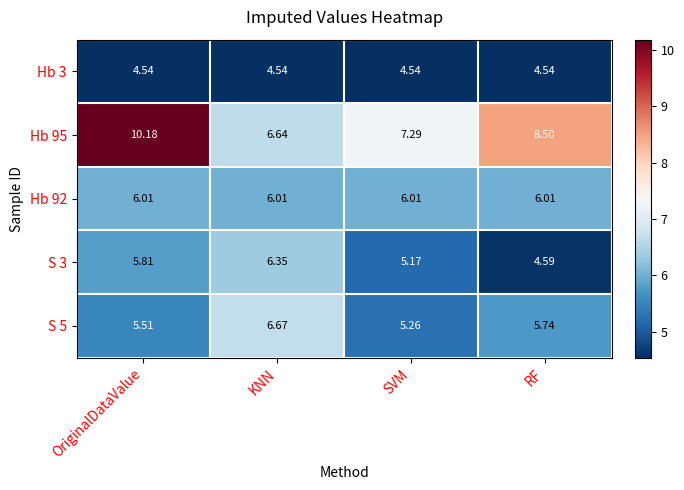

Which category has the lowest value in the S 3 series?

RF